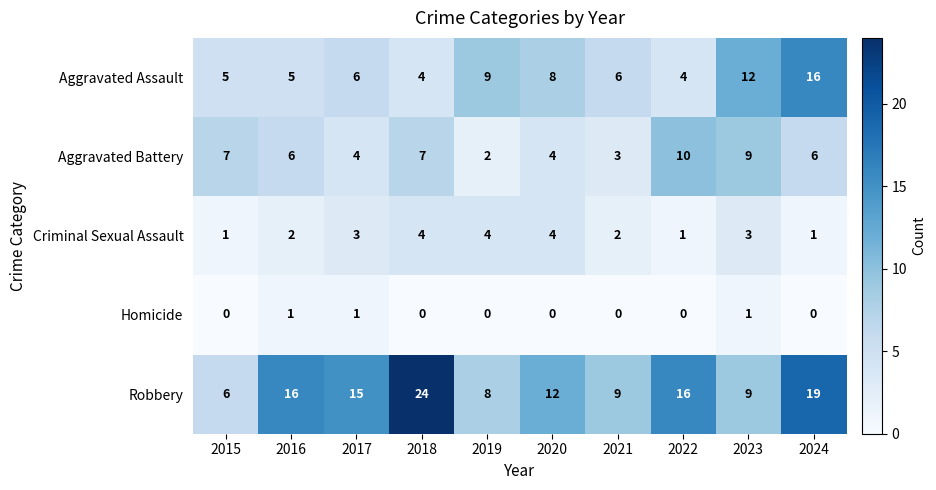

Rank the series by their maximum value, from highest to lowest.

Robbery, Aggravated Assault, Aggravated Battery, Criminal Sexual Assault, Homicide